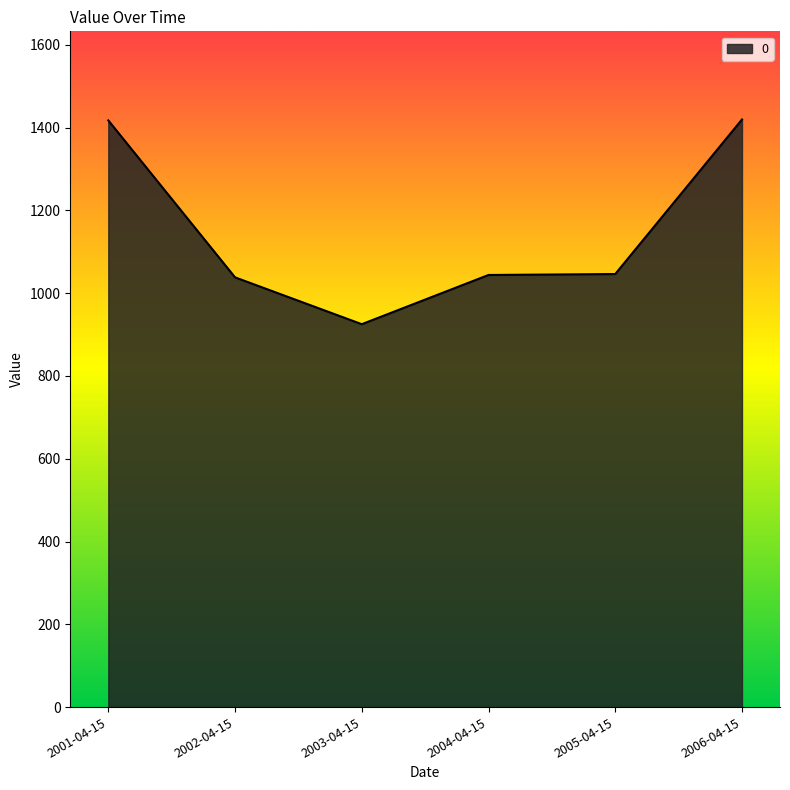

What is the change in value from 2002-04-15 to 2005-04-15?

+8.0